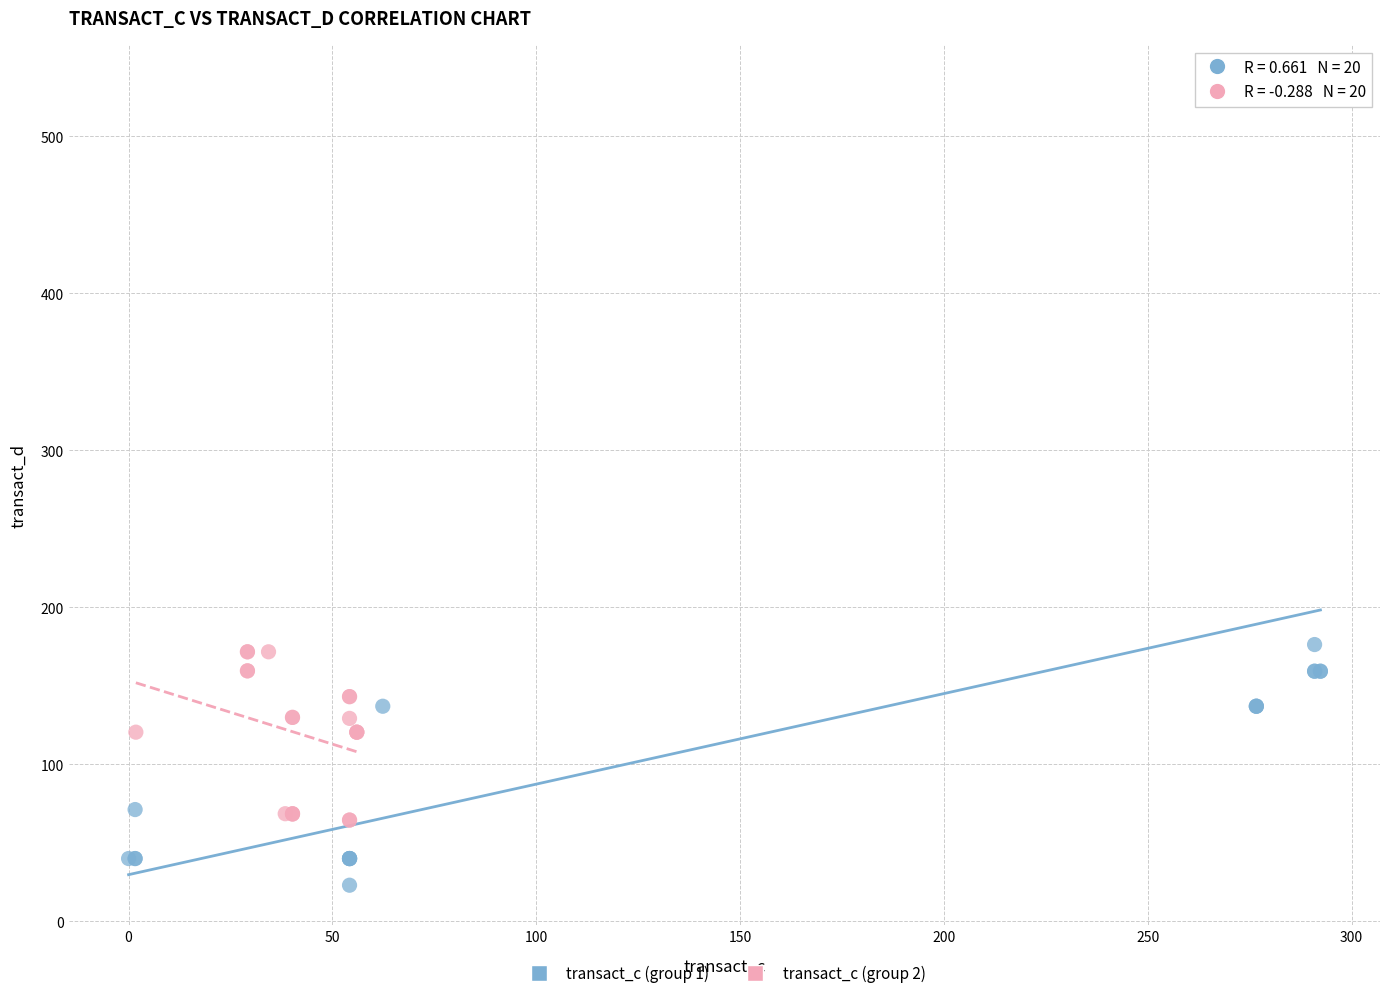

Which series has the widest spread of Y values?

transact_c (group 1)